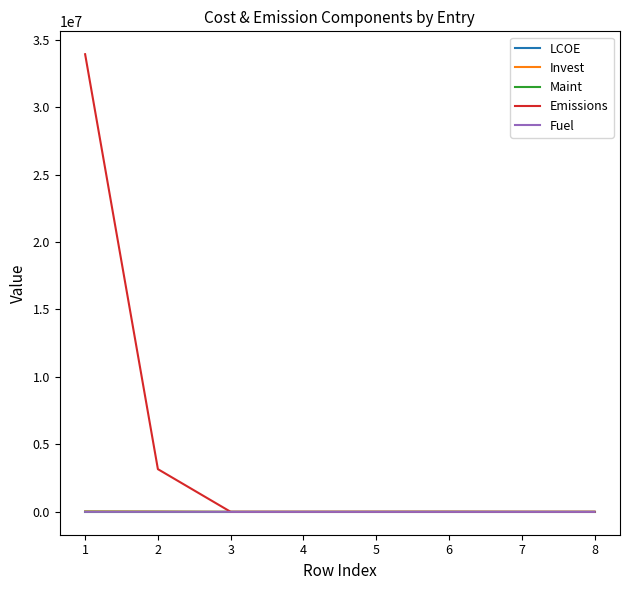

What is the total value across all series at 4?

0.0